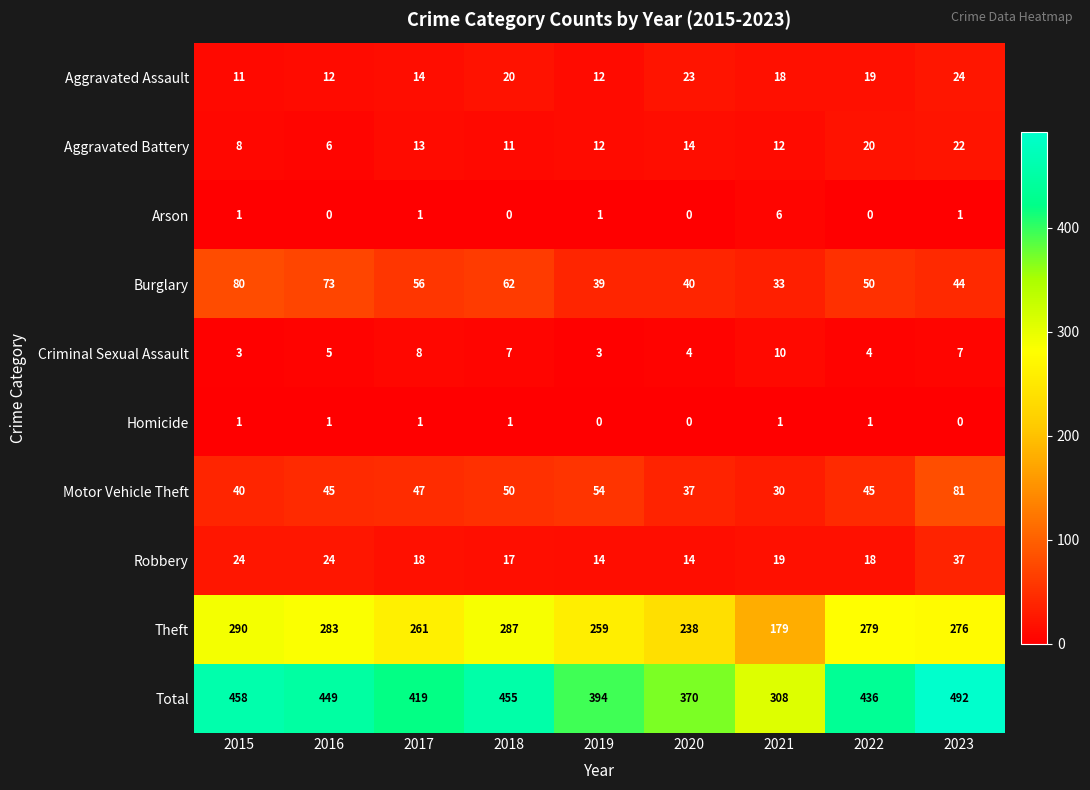

What is the difference between the Aggravated Battery values at 2020 and 2018?

3